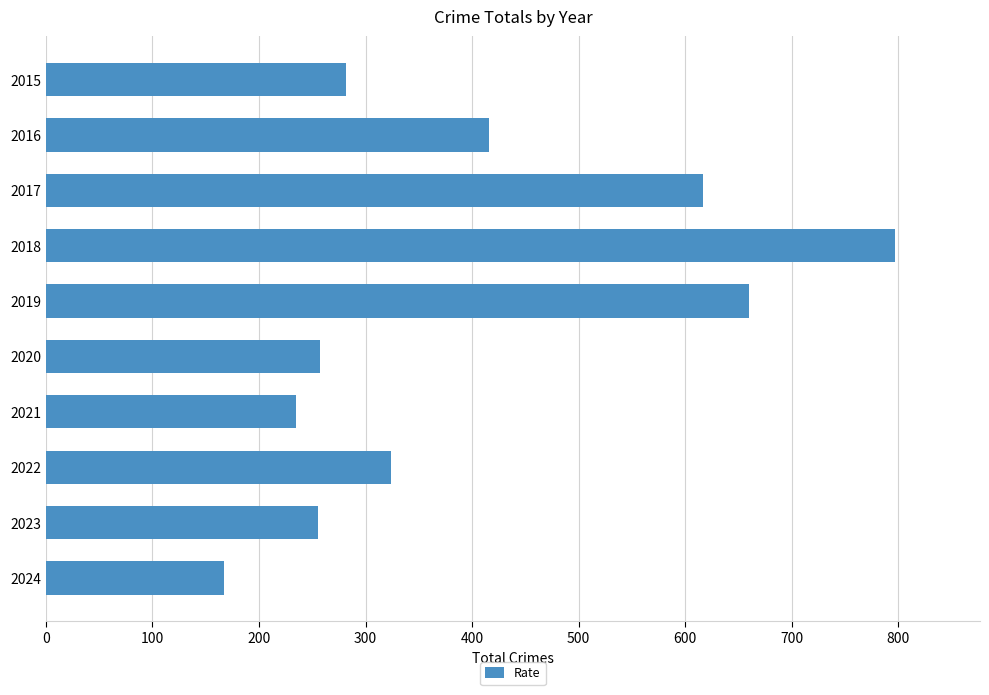

Does the chart contain stacked bars?

No